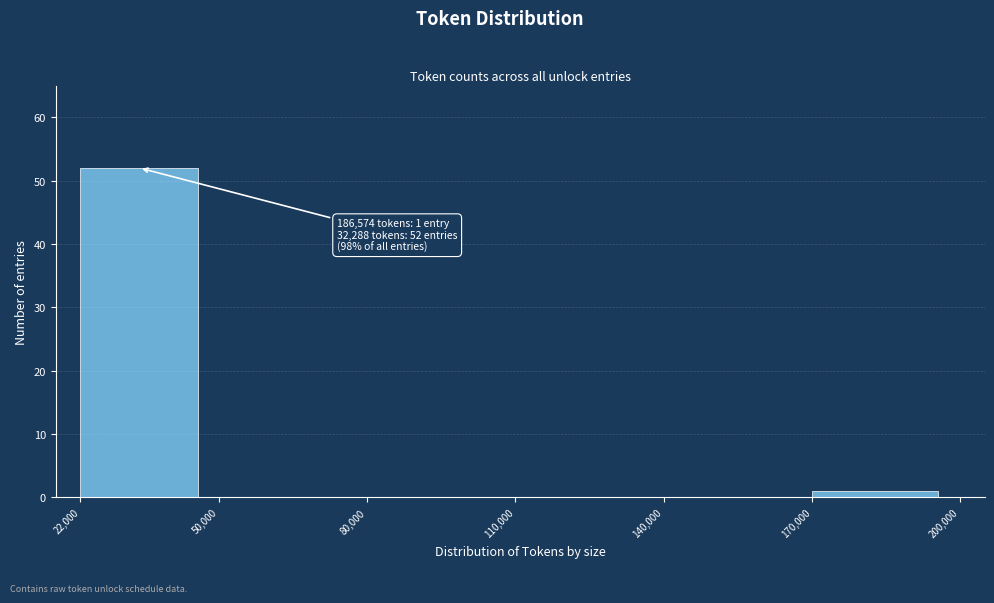

Which range on the x-axis has the tallest bar?

22,000 to 50,000